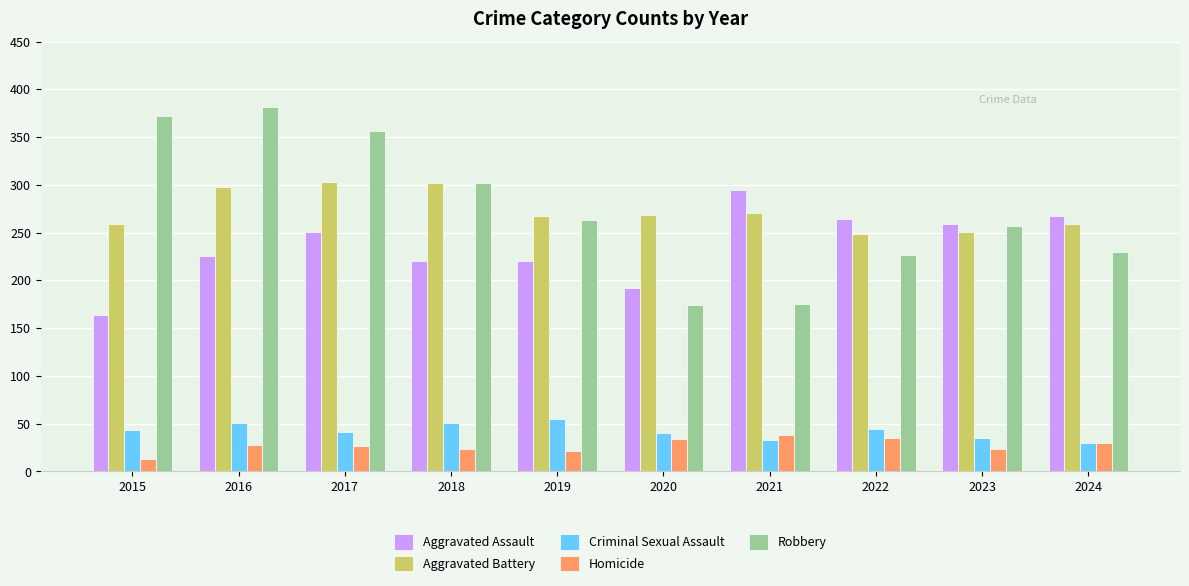

What is the difference between the highest and lowest values at 2022?

229